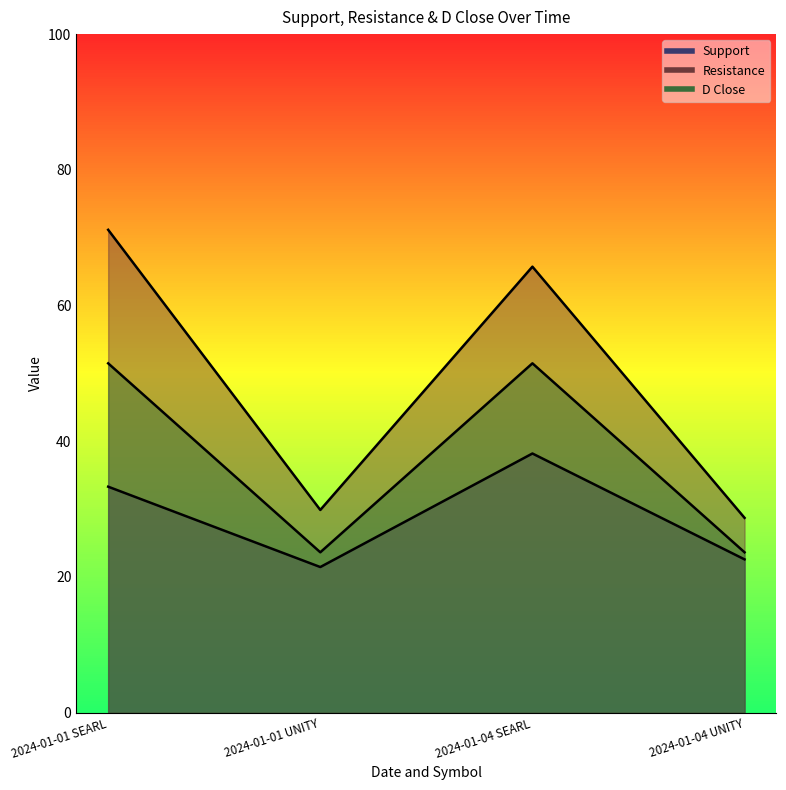

At 2024-01-01 SEARL, list the series in order from largest to smallest.

Resistance, D Close, Support